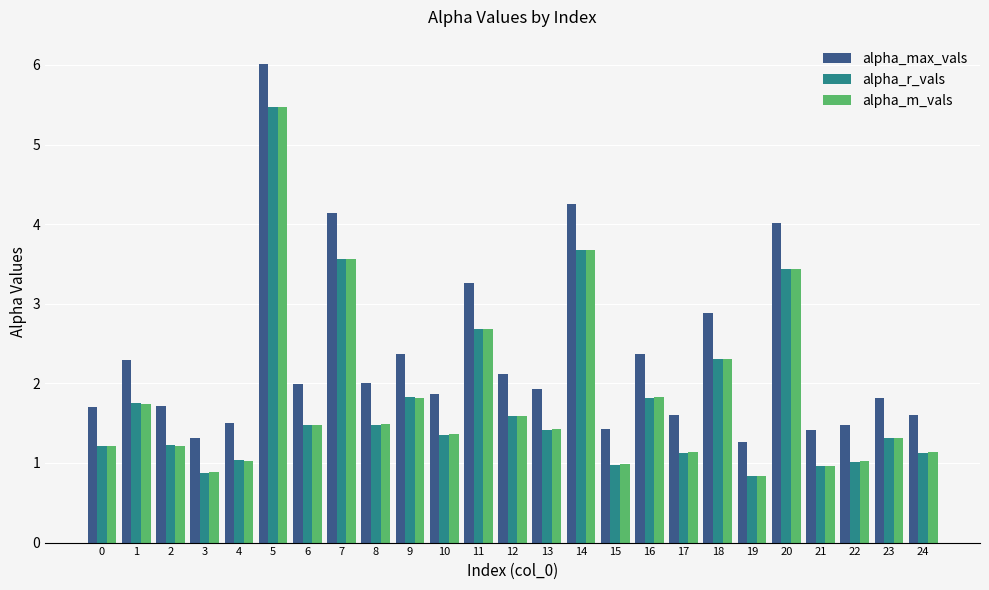

Count the number of data series in this chart.

3